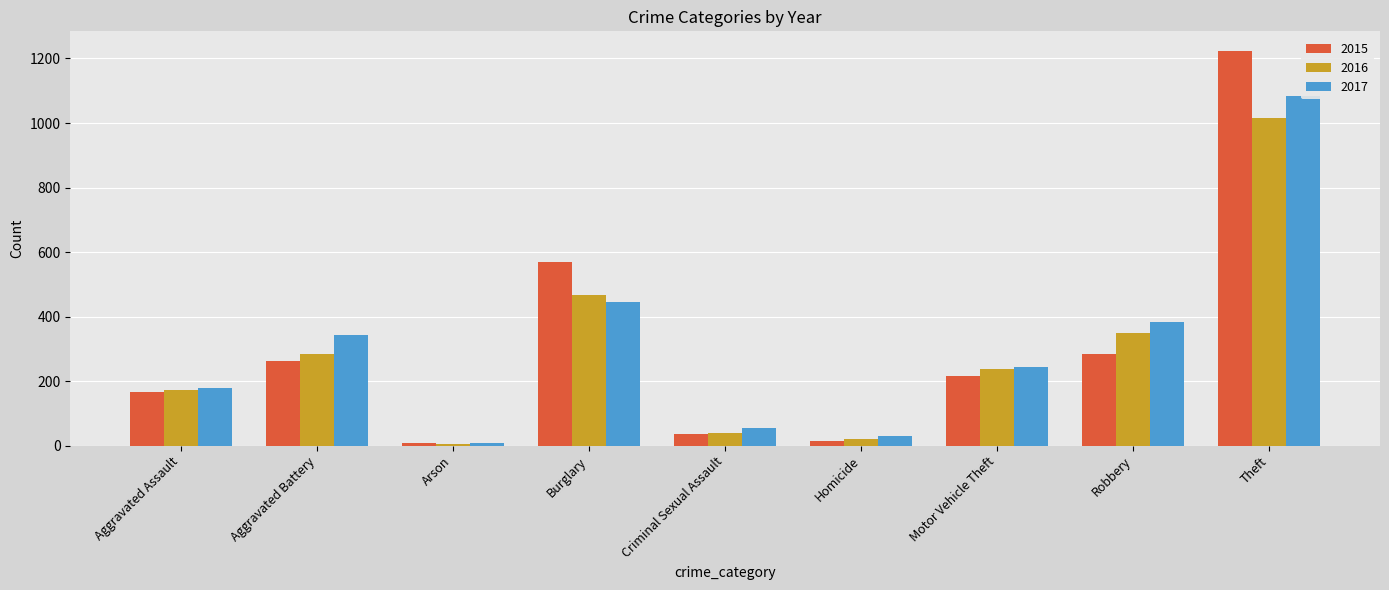

At Arson, list the series in order from smallest to largest.

2016, 2017, 2015